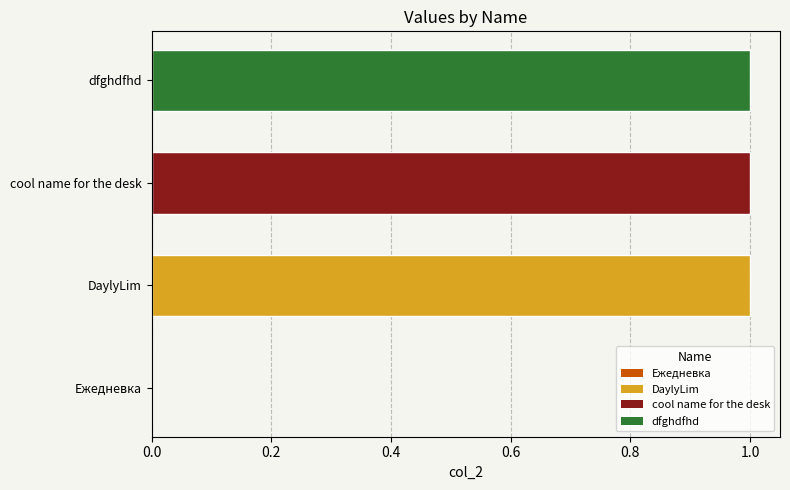

The value at Ежедневка is 0. True or false?

True